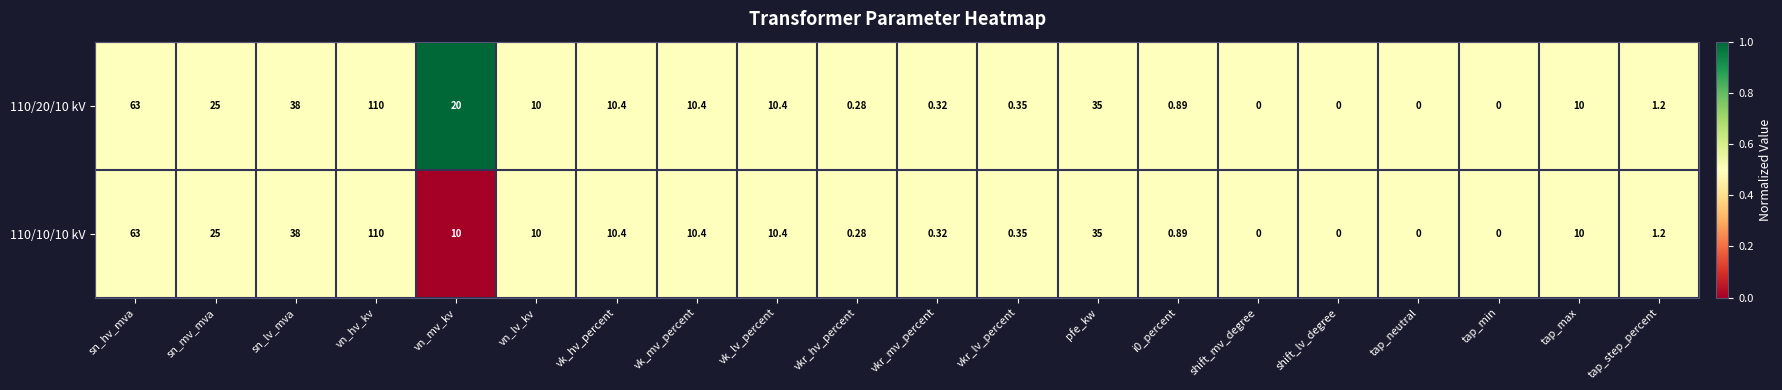

Which label corresponds to the largest value in the chart?

vn_hv_kv